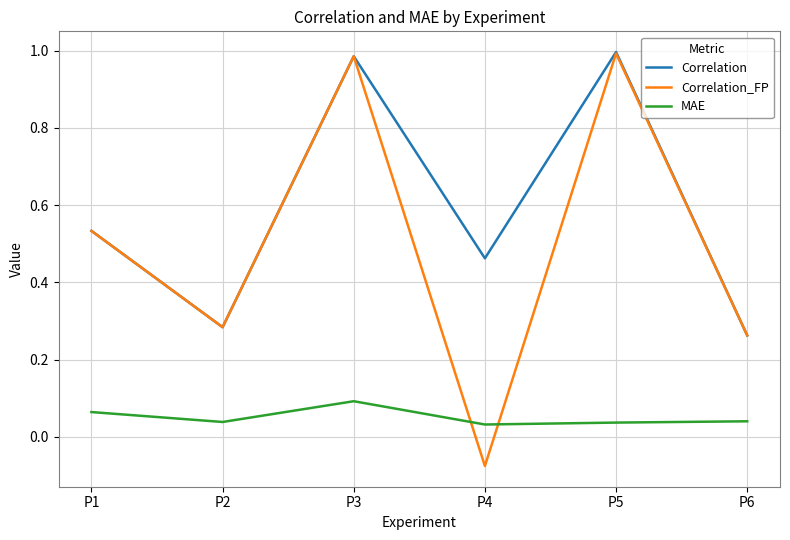

At how many categories does at least one series exceed 0?

6